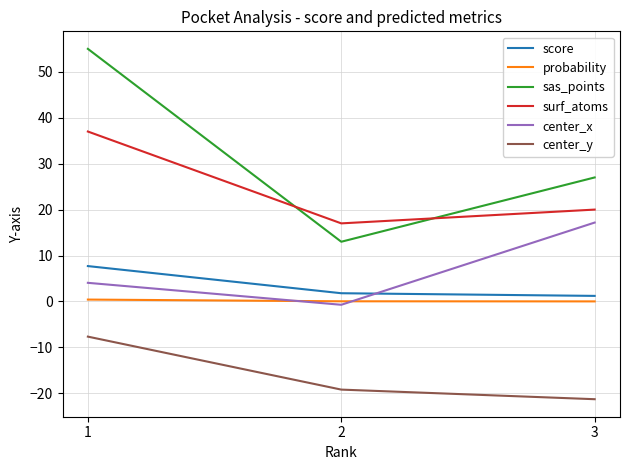

What is the sum of the surf_atoms values at 1 and 2?

54.0